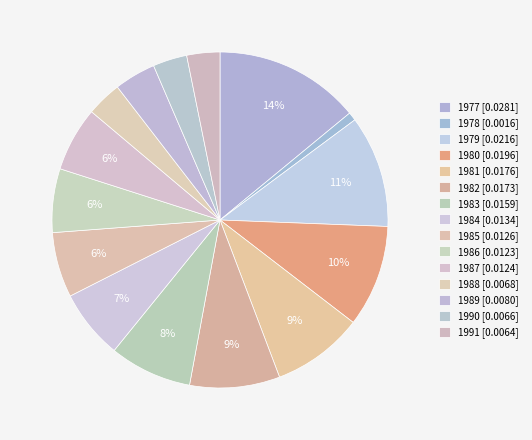

To the nearest percent, what is the difference between the largest and smallest slice percentages?

13%